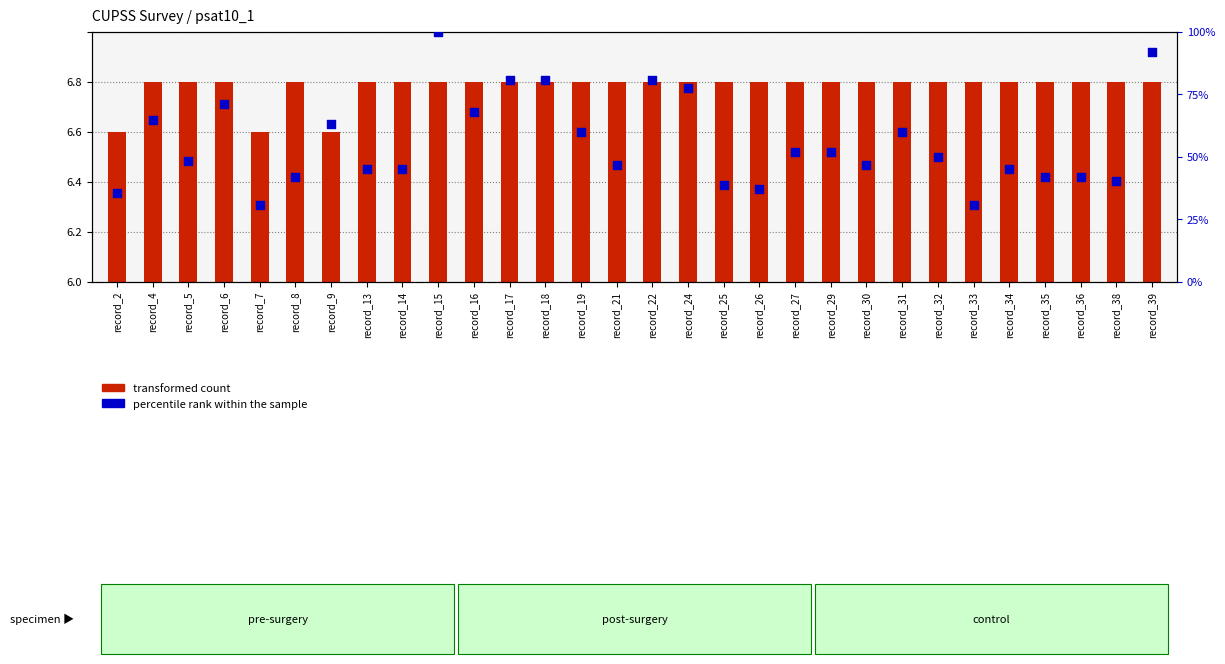

Which series has the widest spread of Y values?

percentile rank within the sample